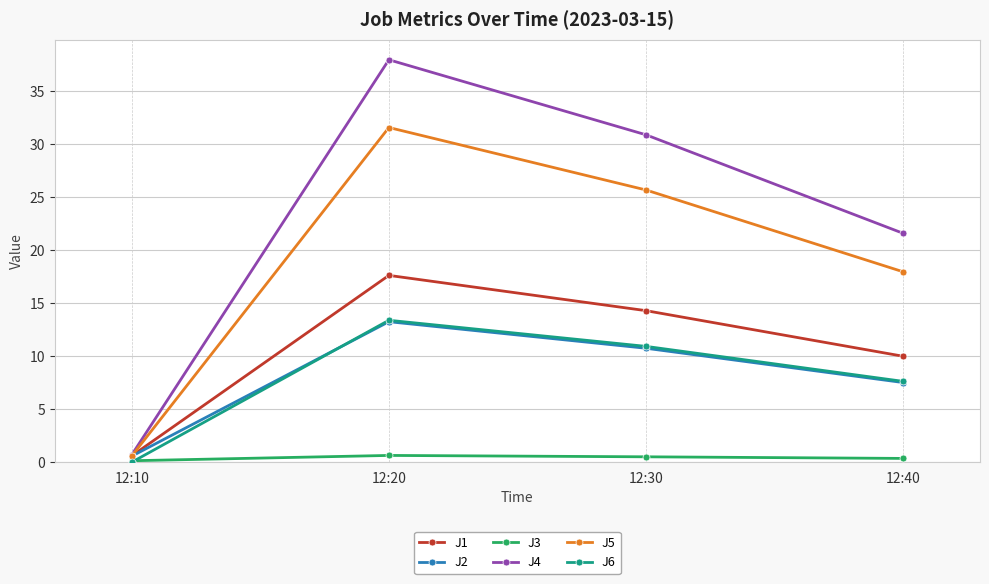

At which label is J6 closest to 6?

12:40